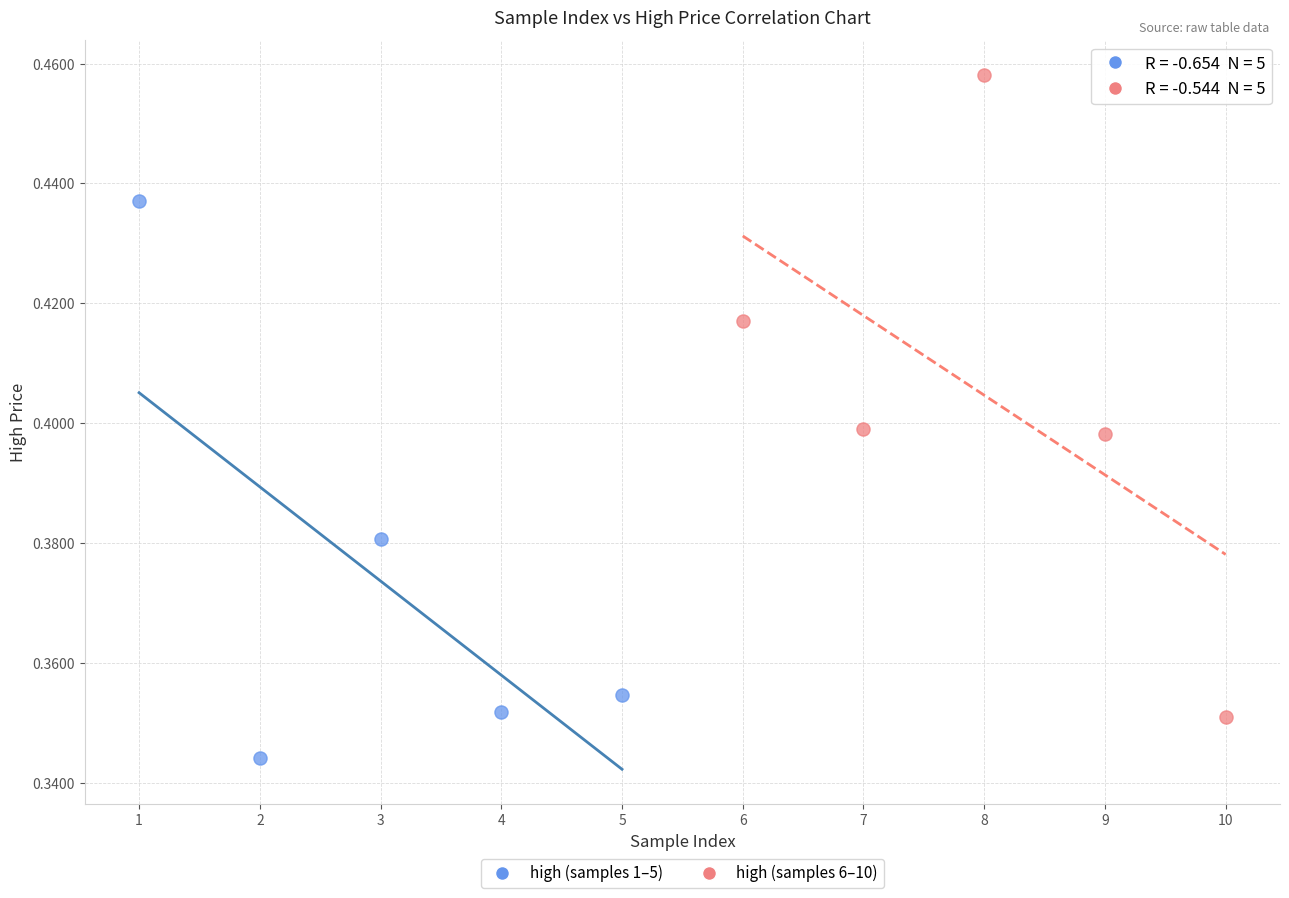

Which series reaches the minimum Y coordinate?

high (samples 1–5)